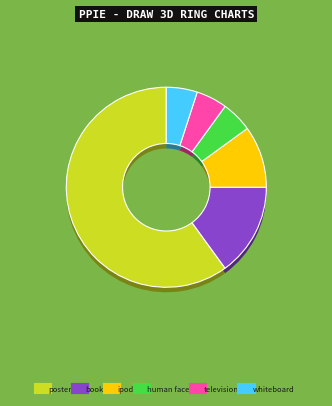

True or false: human face accounts for 5% of the total.

True